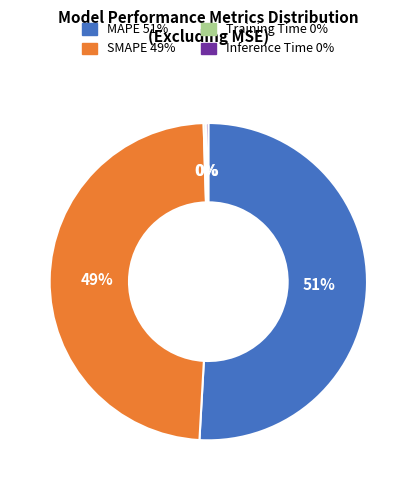

To the nearest percent, what is the average slice percentage?

25%